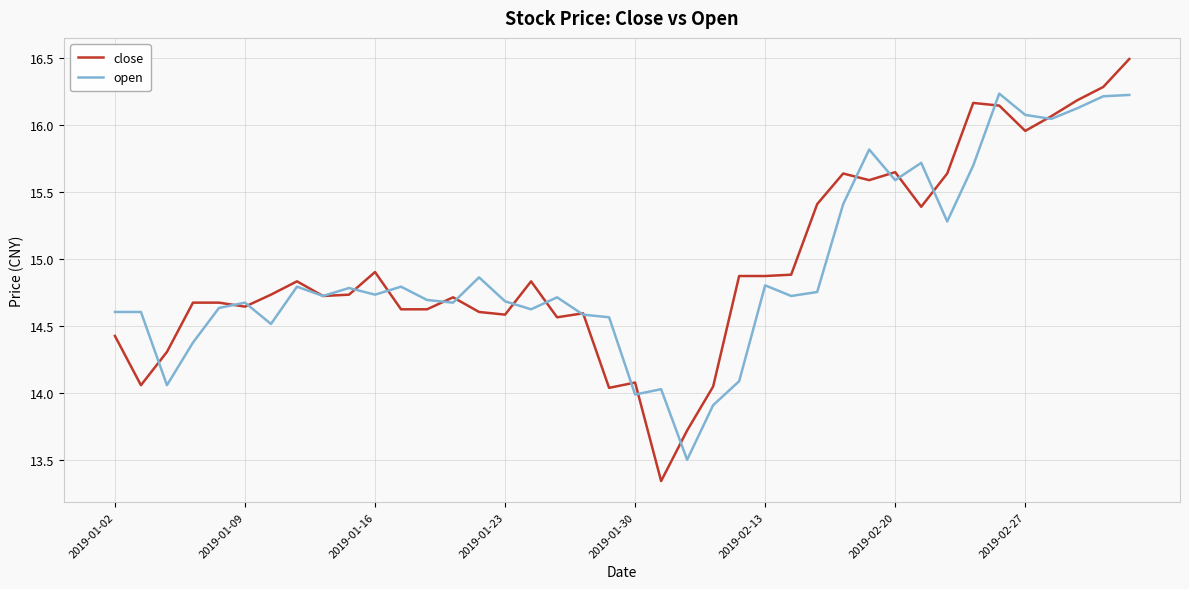

Which series has the largest range (max minus min)?

close